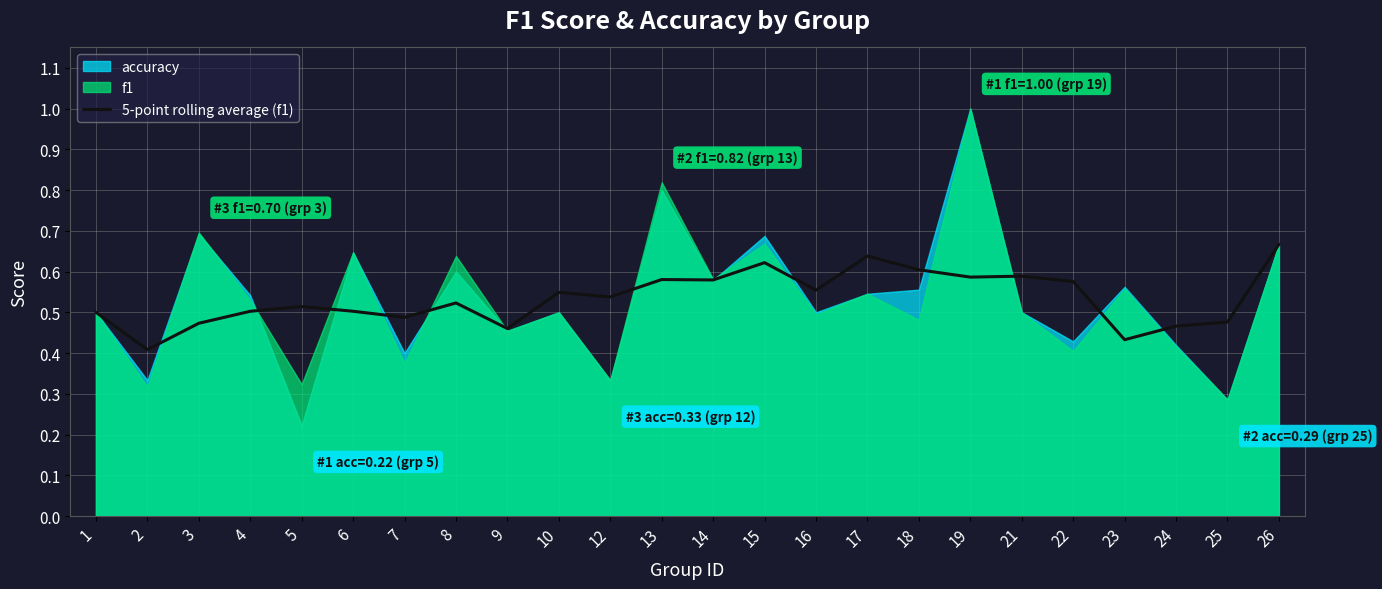

The value of 5-point rolling average (f1) at 6 is 0.5. True or false?

True